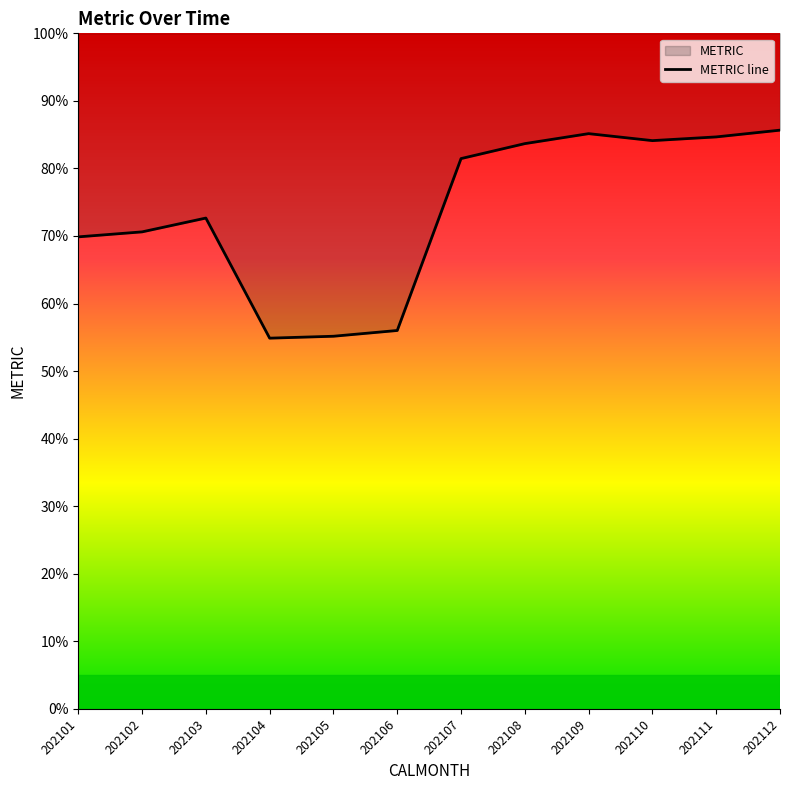

What is the greatest value displayed?

85.7